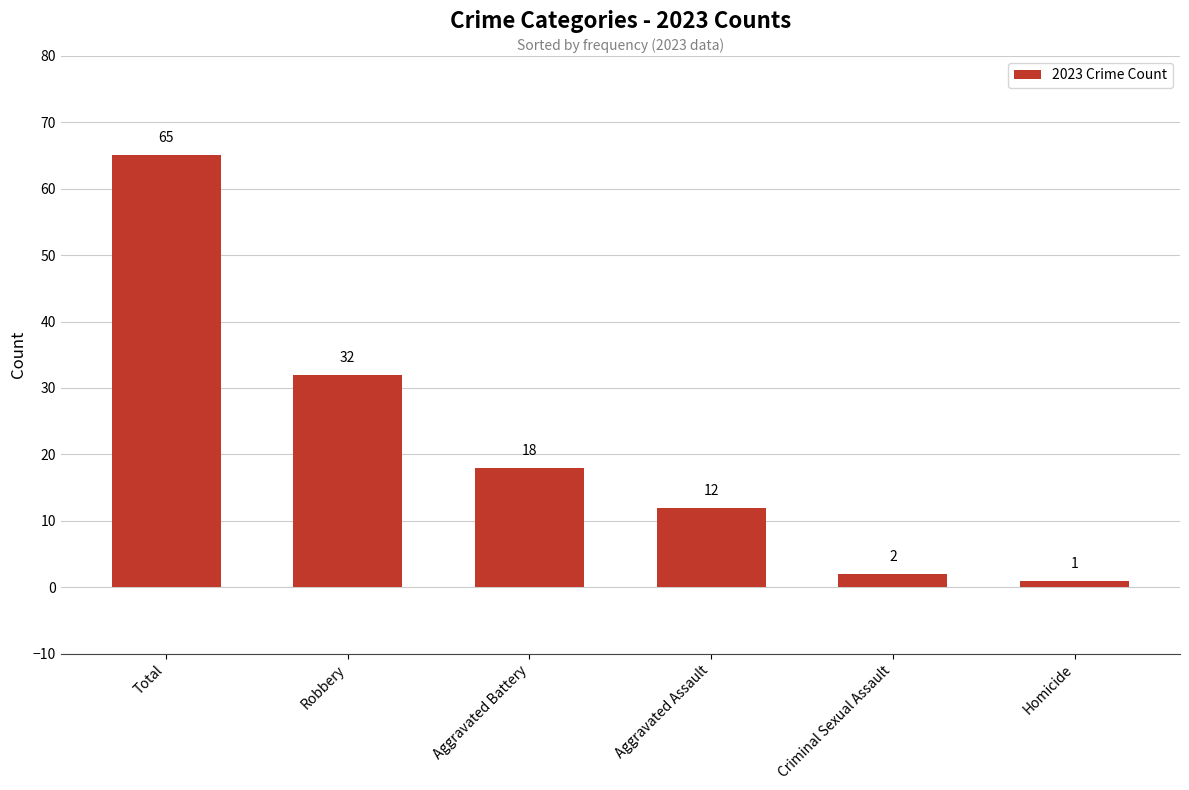

Read the value at Homicide.

1